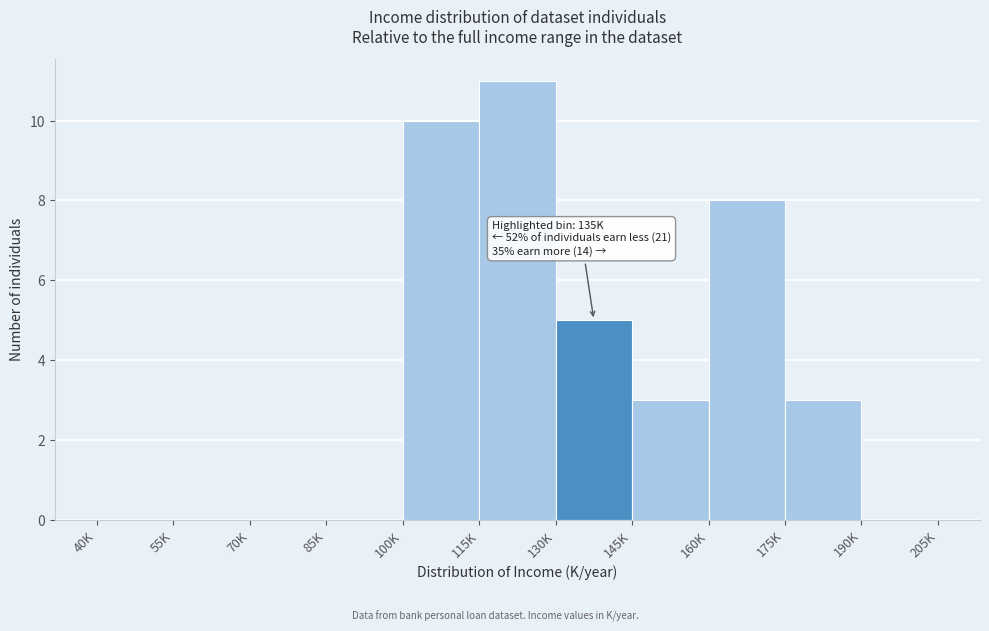

Reading left to right, extract all data points from this chart.

40K=0	55K=0	70K=0	85K=0	100K=10	115K=11	130K=5	145K=3	160K=8	175K=3	190K=0